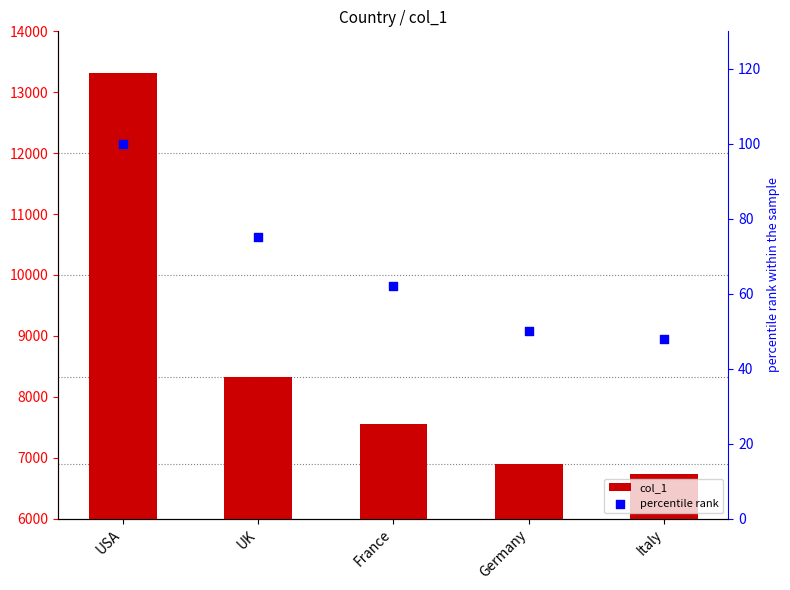

Which series contains the lowest Y value?

percentile rank